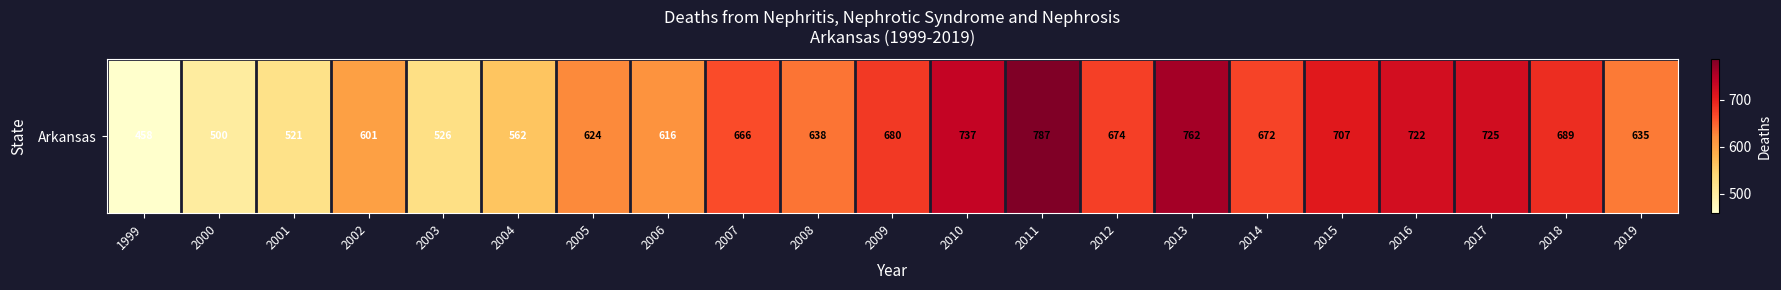

The value at 2019 is 232. True or false?

False